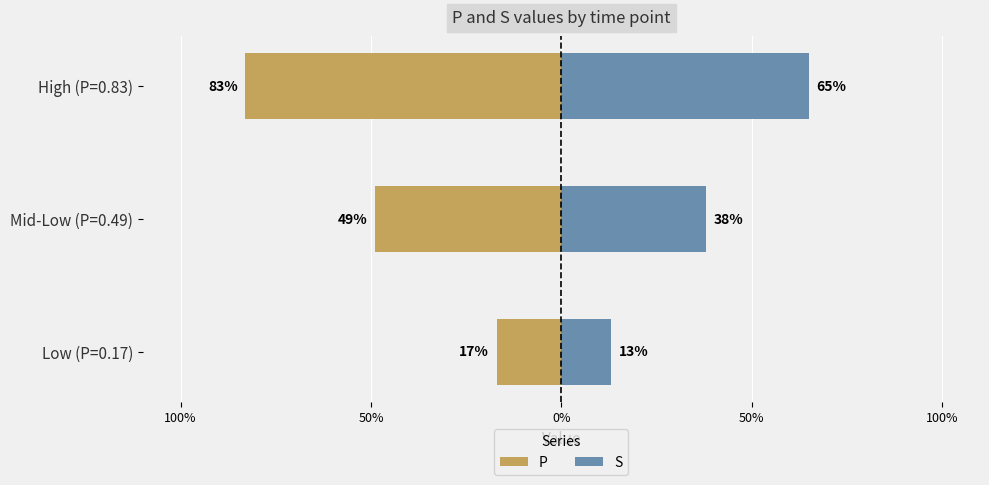

At High (P=0.83), list the series in order from smallest to largest.

P, S